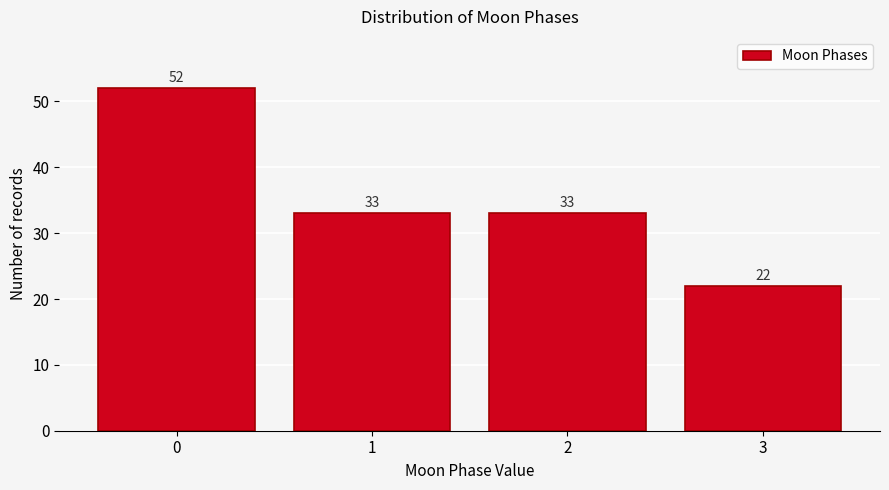

Reading left to right, transcribe all the data shown in this chart.

0=52	1=33	2=33	3=22